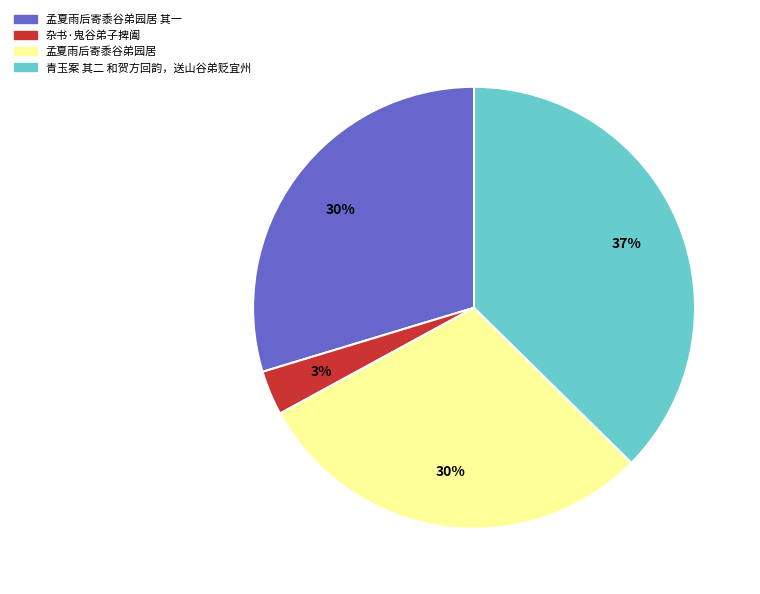

Is there any slice that represents more than half of the pie?

No